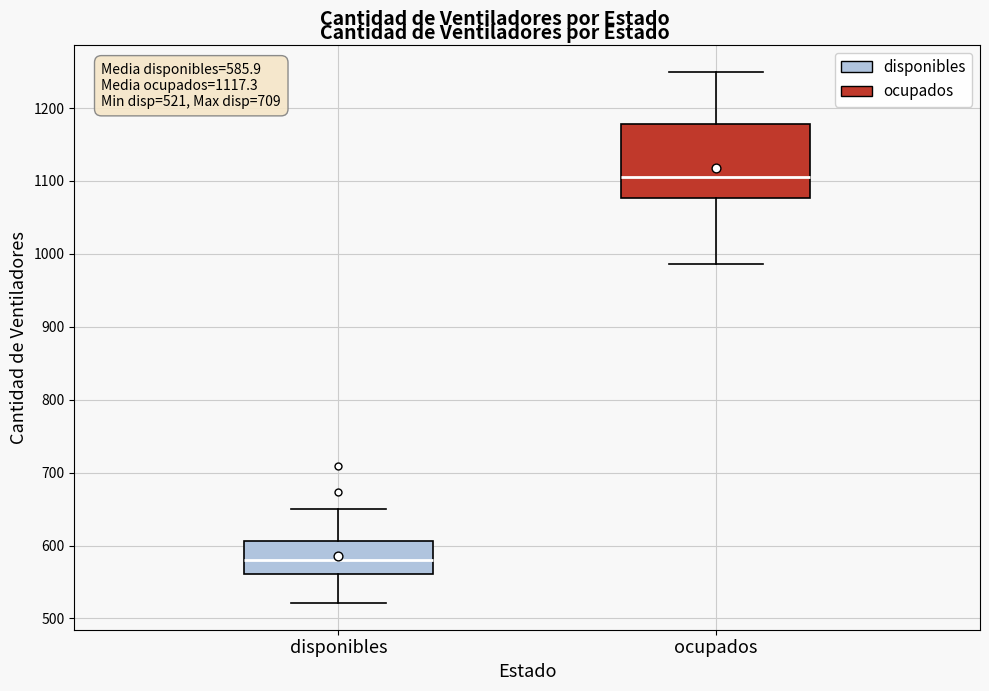

Comparing the boxes themselves (not the whiskers), which one is the tallest?

ocupados